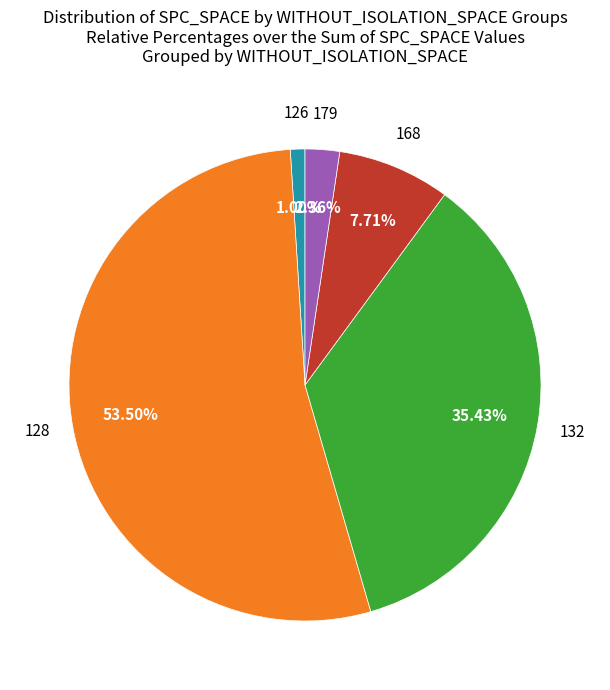

Does any single category account for the majority?

Yes